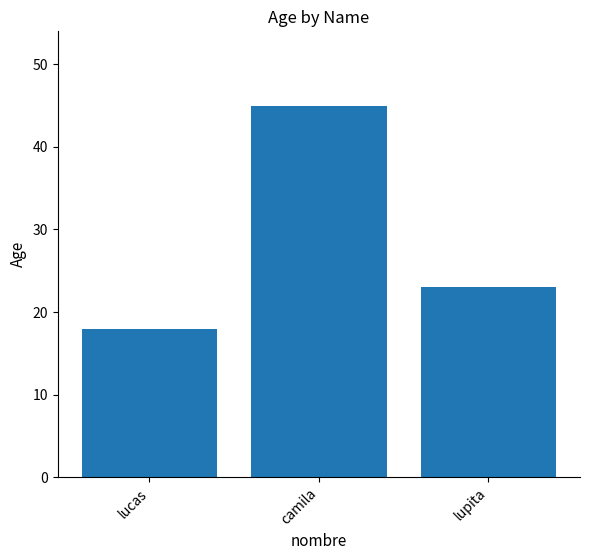

What is the label of the 2nd bar from the right?

camila